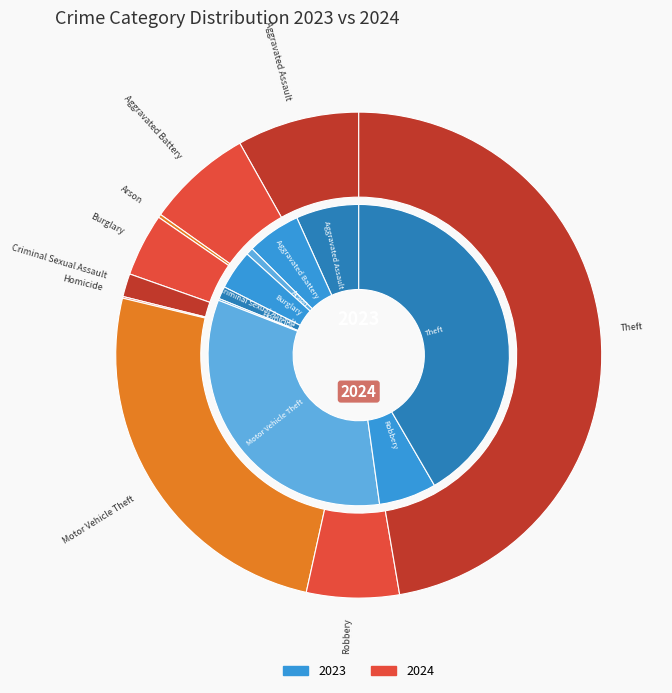

Is it true that Theft is 47% of the pie?

True